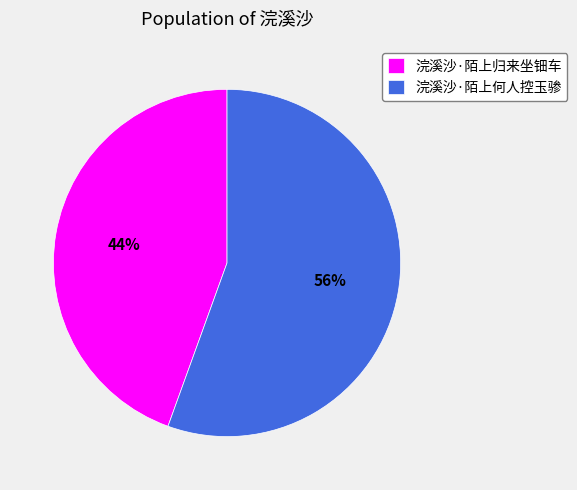

Rank the categories by value from highest to lowest.

浣溪沙·陌上何人控玉骖, 浣溪沙·陌上归来坐钿车